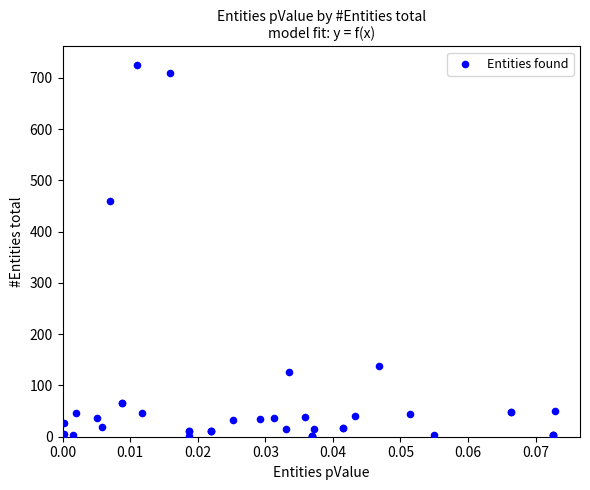

What Y value in the scatter plot is closest to 363?

460